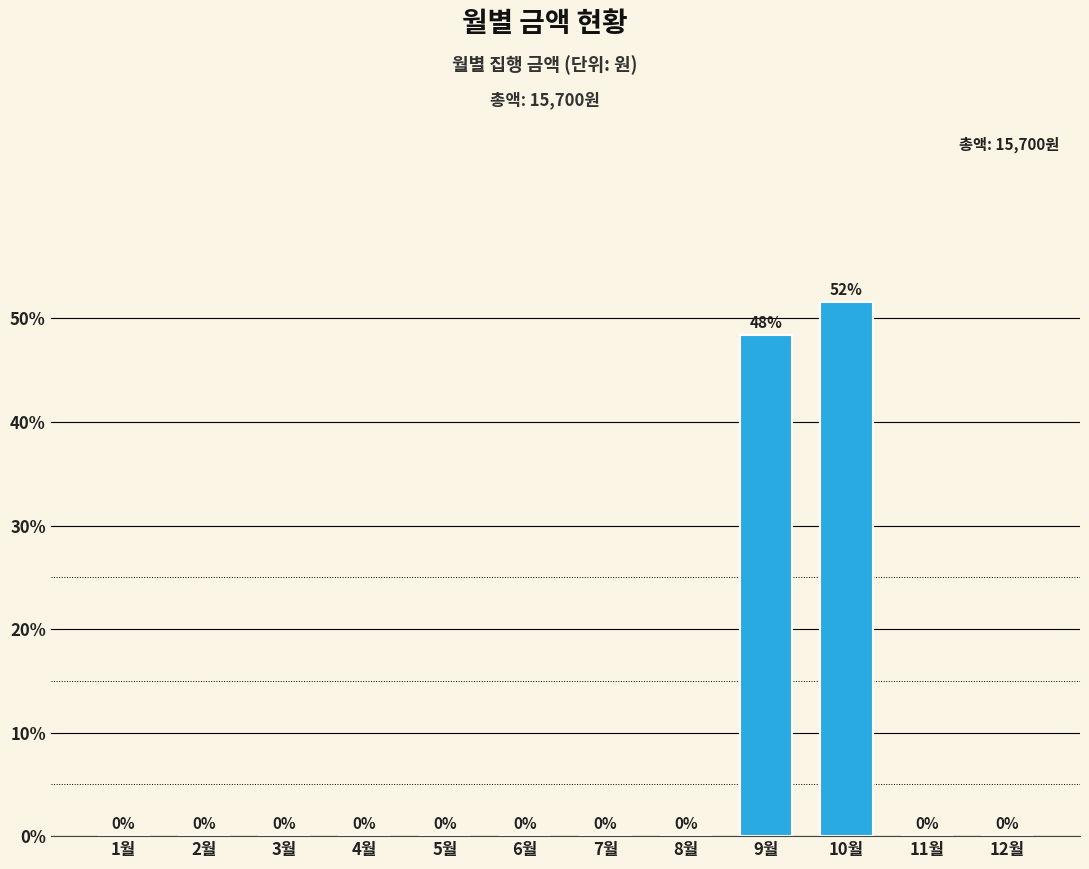

At which category does the chart reach its peak across all series?

10월